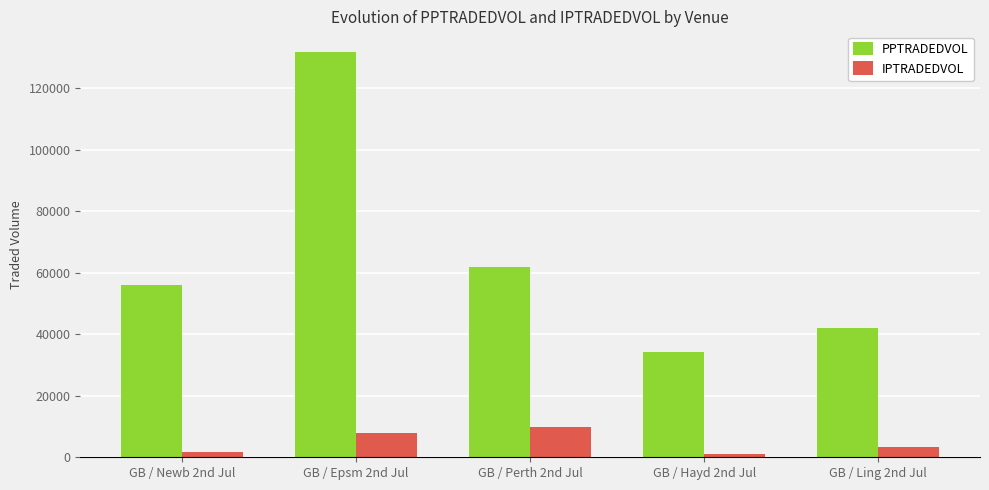

Which series has the widest spread of values?

PPTRADEDVOL